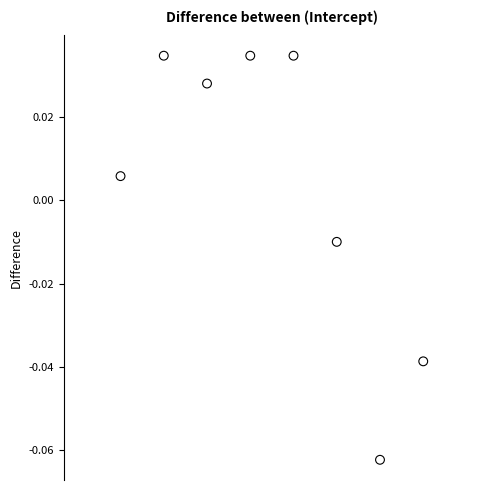

What is the average X value?

0.5